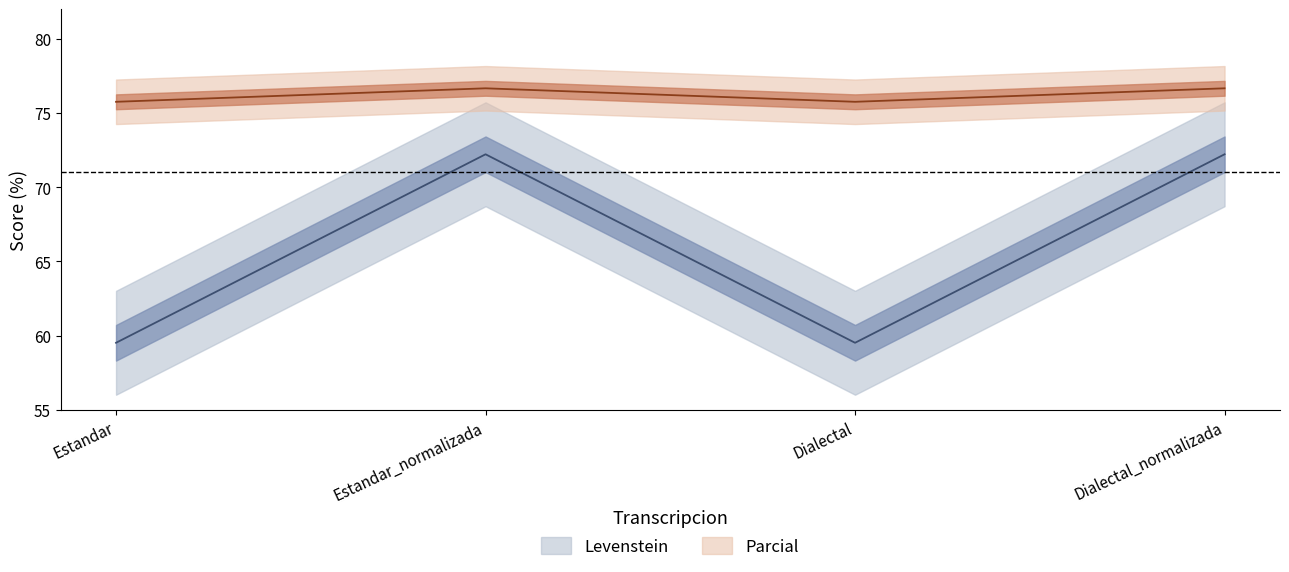

At which category does Parcial reach its first local peak?

Estandar_normalizada